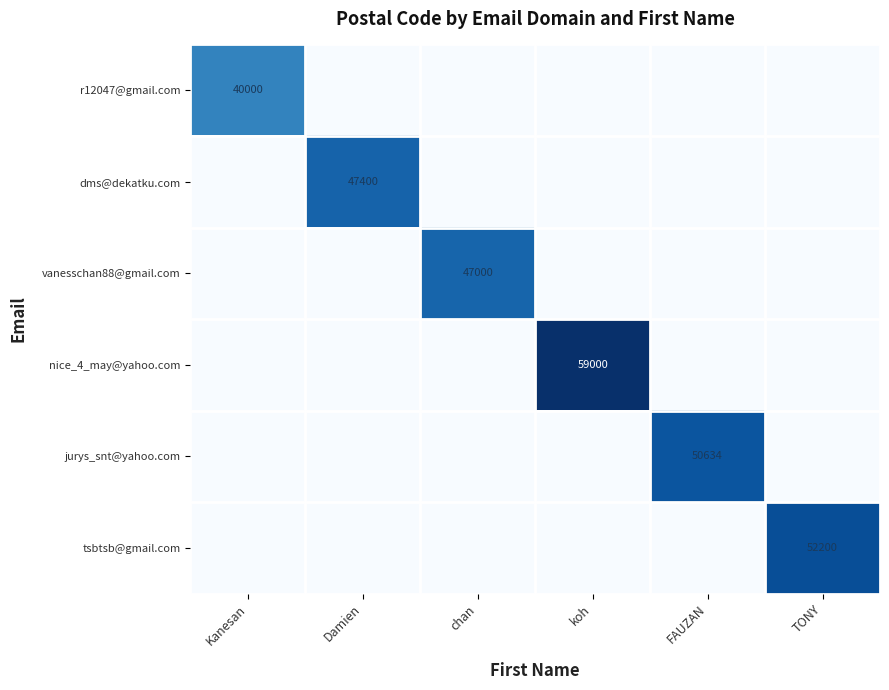

At which category is the sum across all series the highest?

koh